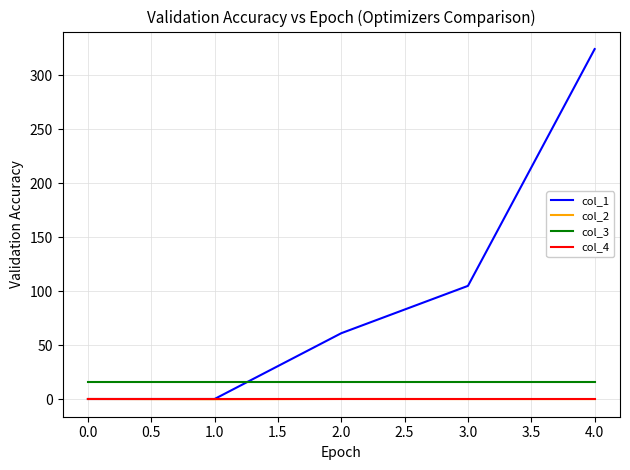

What are all the series names shown in the legend?

col_1, col_2, col_3, col_4